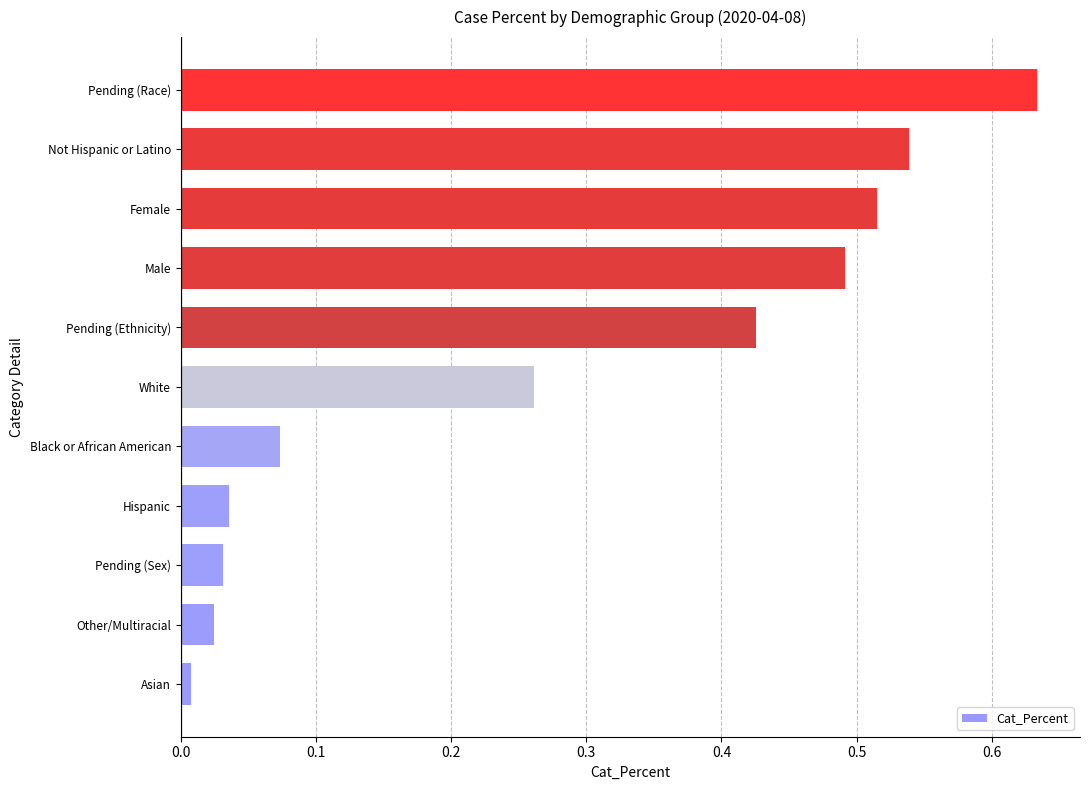

Is it true that the value at Pending (Ethnicity) is 0.8?

False